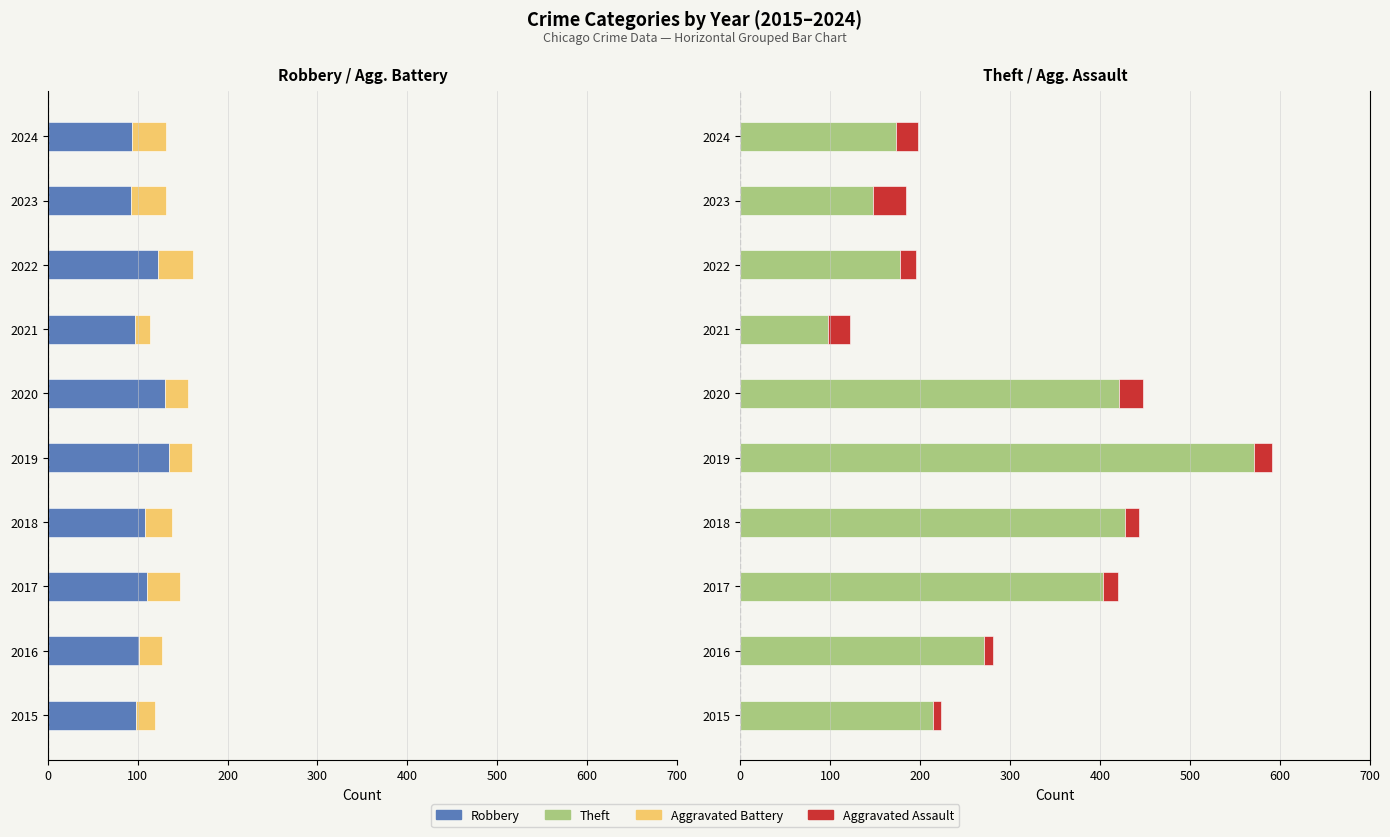

How many bars are there in total?

40